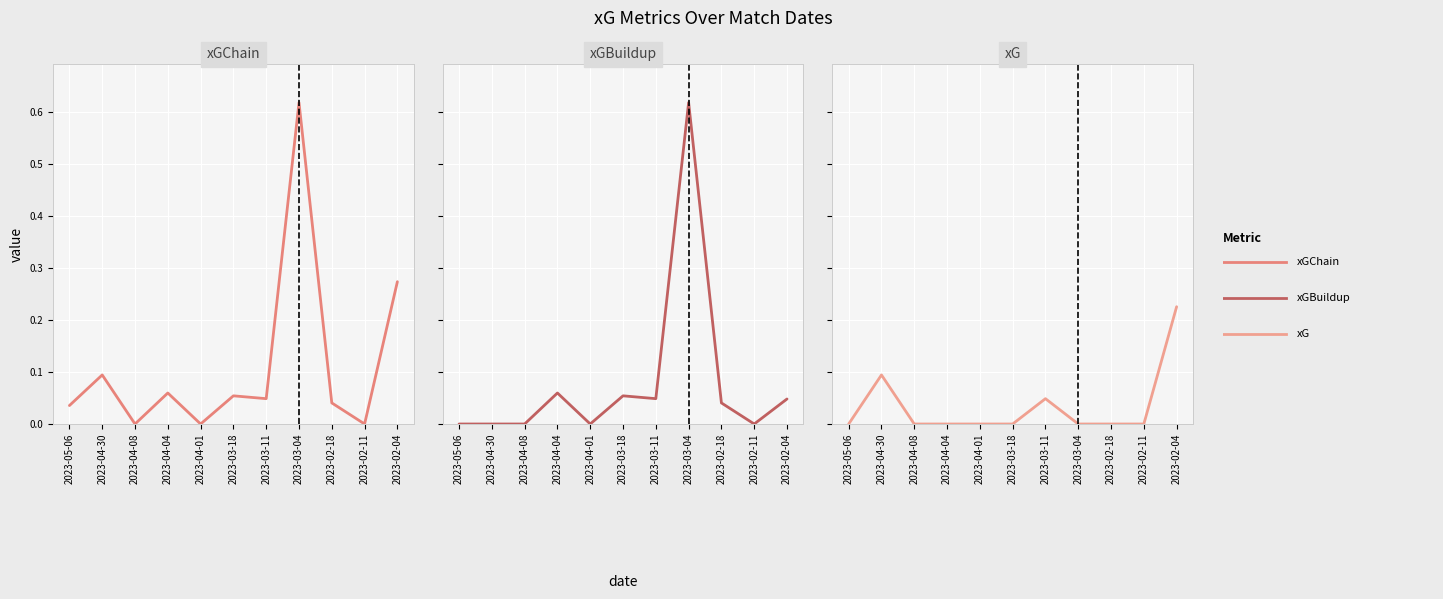

At 2023-02-11, list the series in order from largest to smallest.

xGChain, xGBuildup, xG